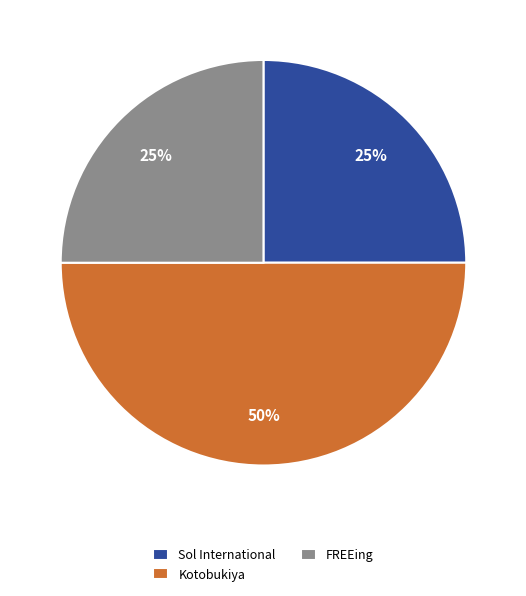

Does FREEing represent more than half of the total?

No